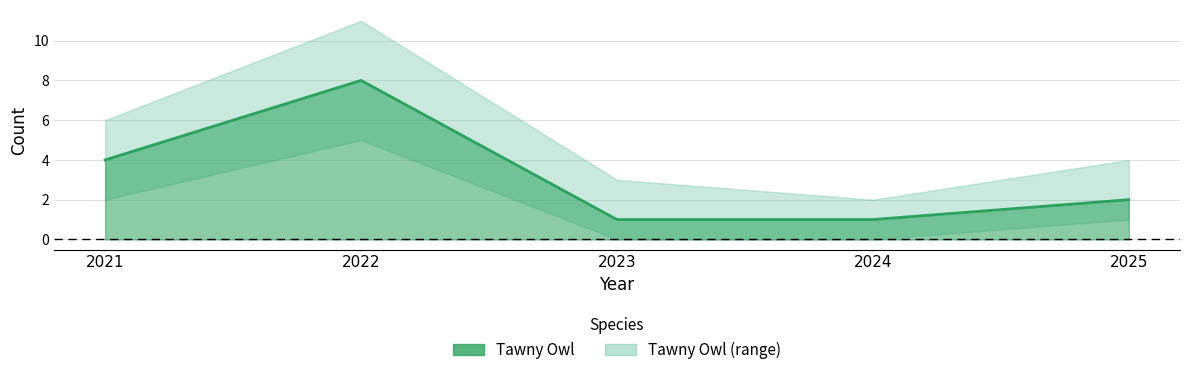

Reading left to right, extract all data points from this chart.

Tawny Owl: 4	8	1	1	2
Tawny Owl Lower: 2	5	0	0	1
Tawny Owl Upper: 6	11	3	2	4